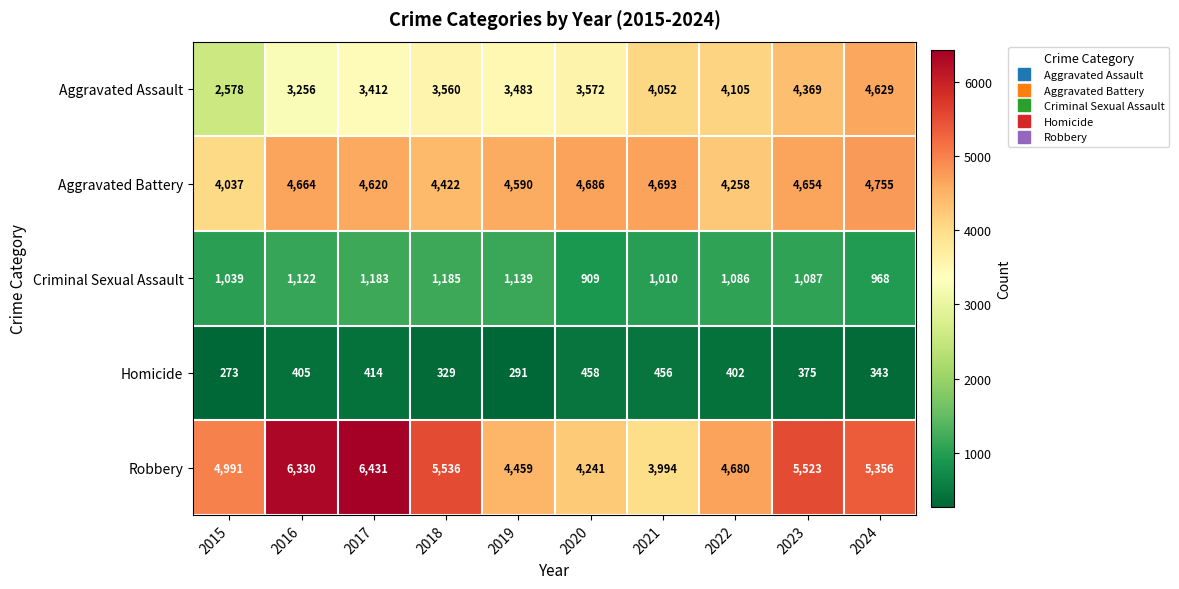

Rank the series by their maximum value, from lowest to highest.

Homicide, Criminal Sexual Assault, Aggravated Assault, Aggravated Battery, Robbery